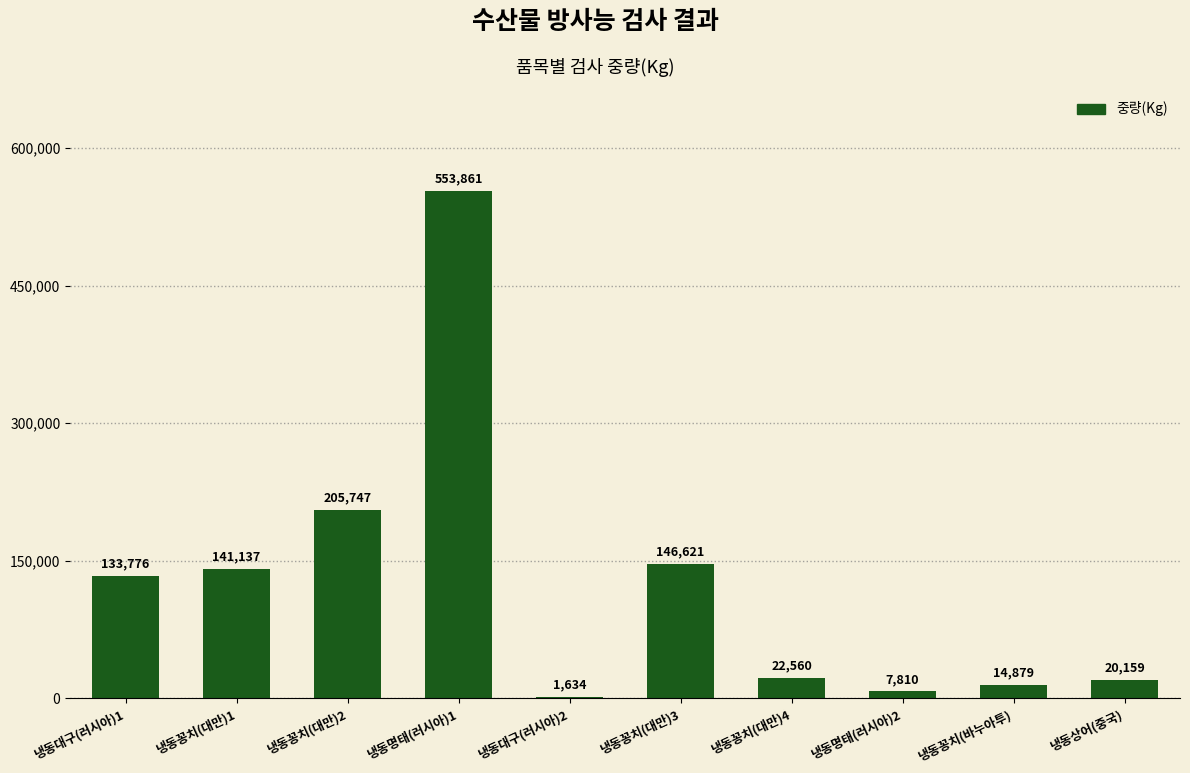

What is the sum of the values at 냉동꽁치(대만)1 and 냉동꽁치(대만)3?

287758